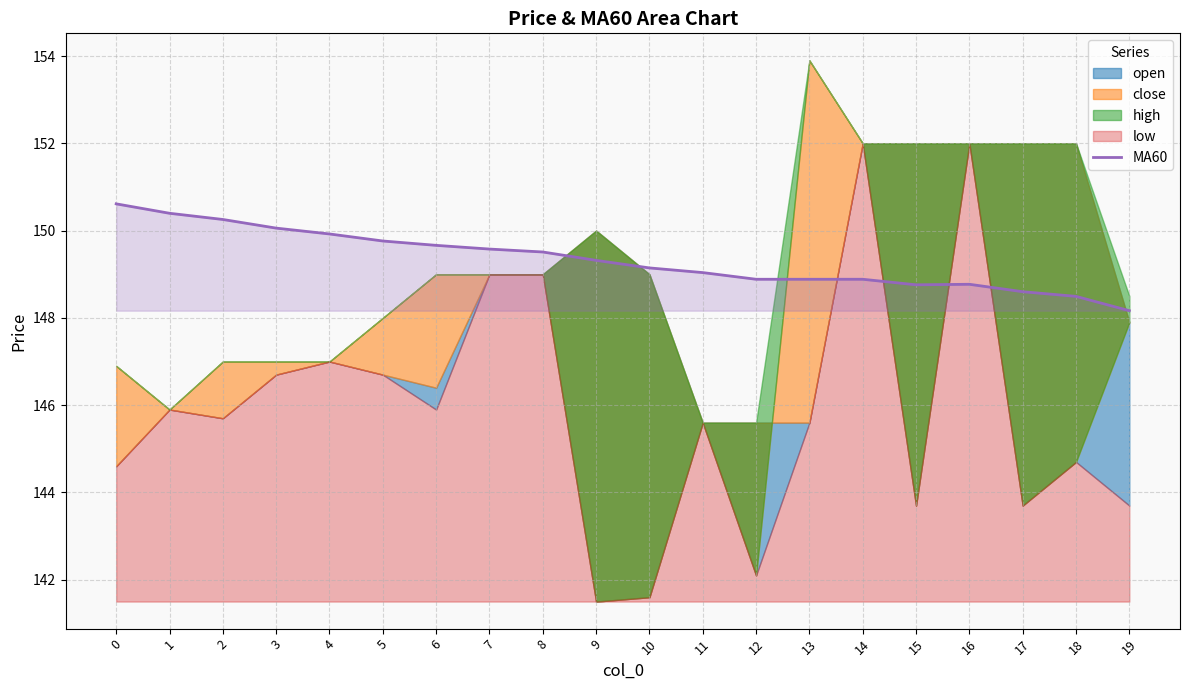

What is the maximum value for MA60?

150.6